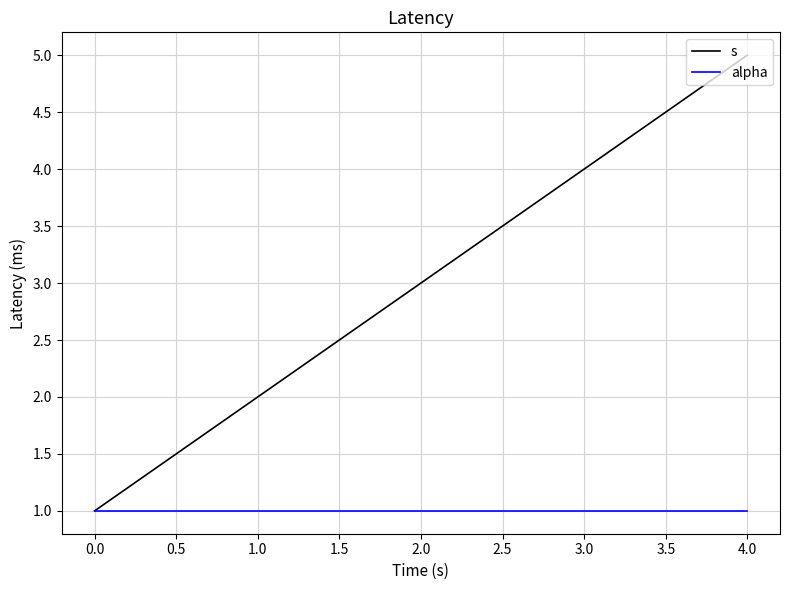

Reading right to left, list all the values displayed in this chart.

s: 5	4	3	2	1
alpha: 1	1	1	1	1